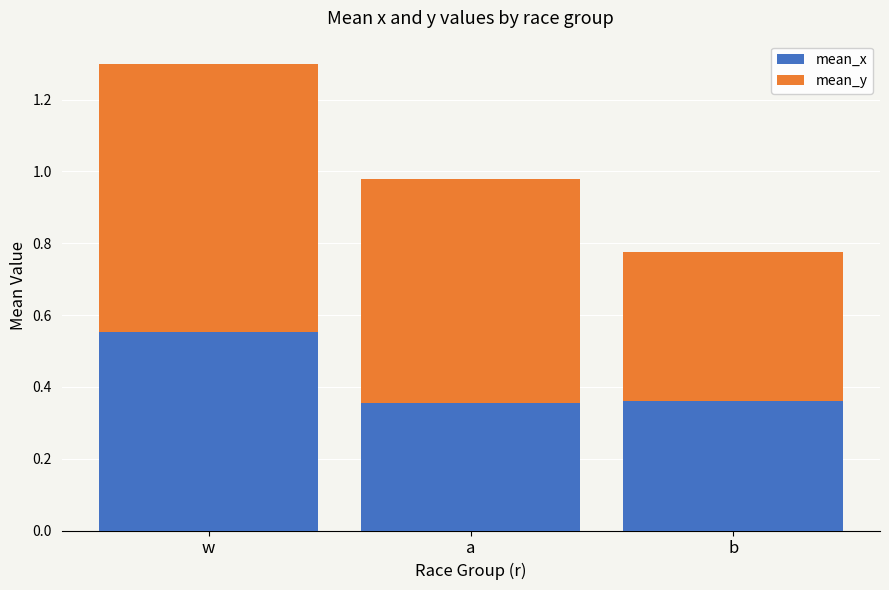

At which label does mean_x reach its peak?

w